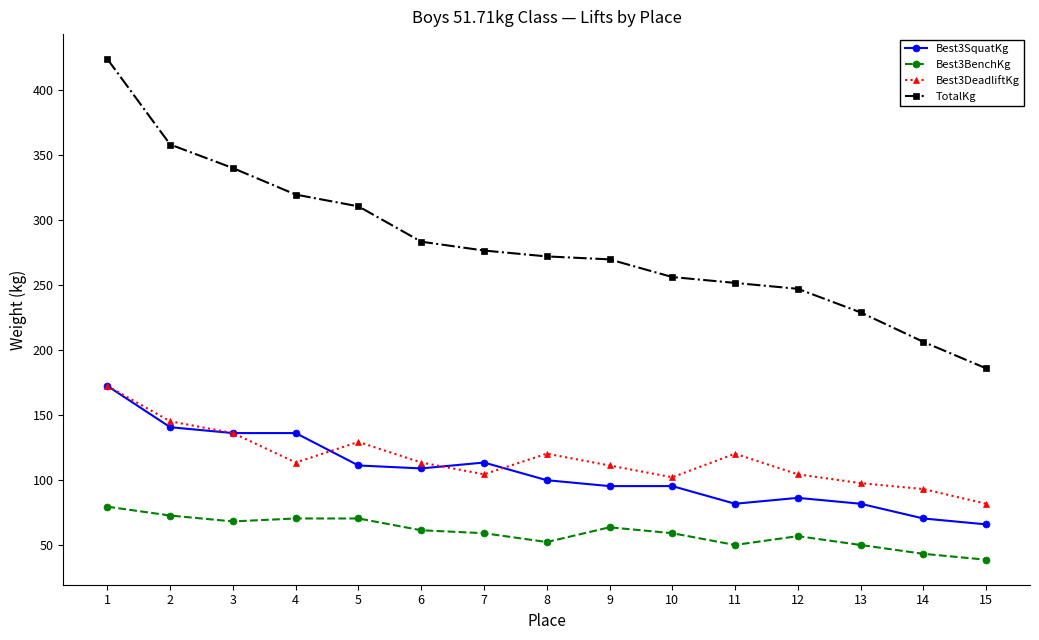

Between 2 and 13, which series saw the biggest shift?

TotalKg